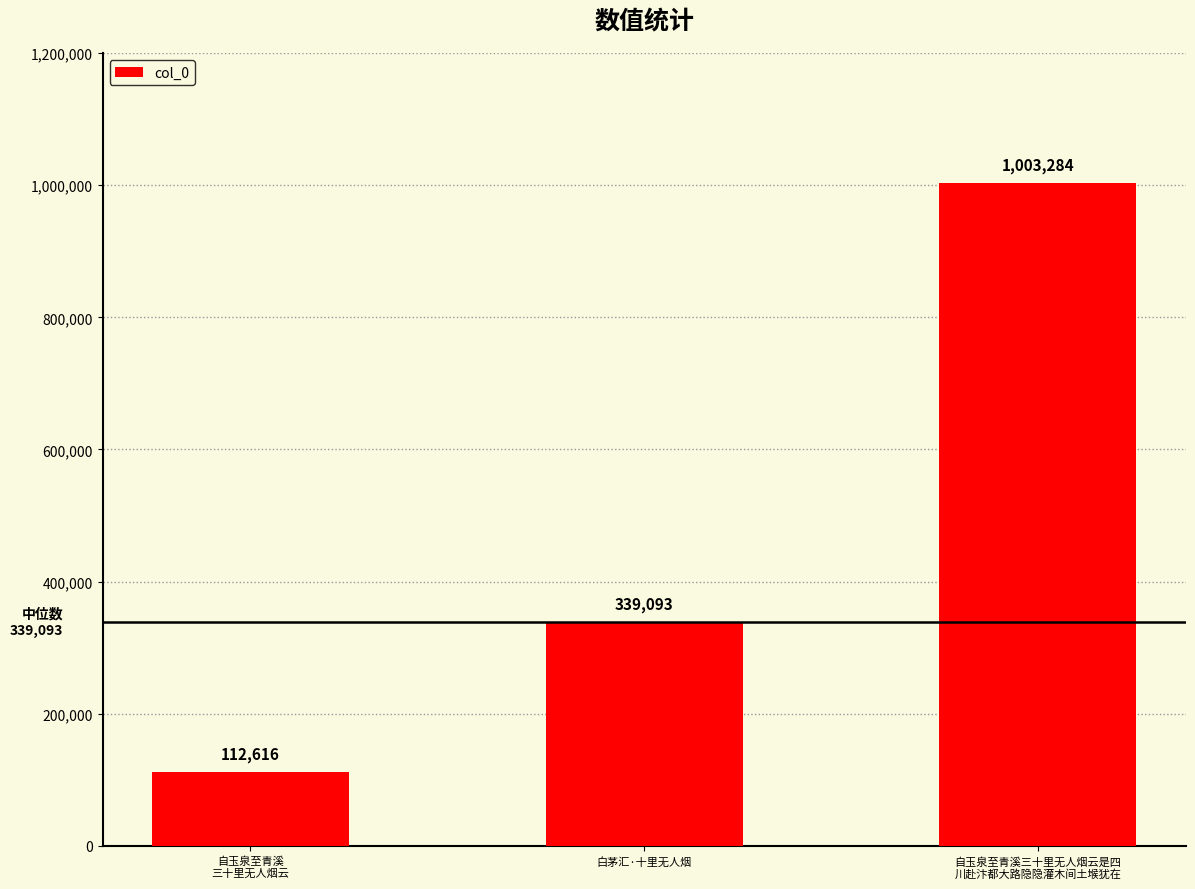

Reading left to right, what are all the values shown in this chart?

自玉泉至青溪
三十里无人烟云=112616	白茅汇·十里无人烟=339093	自玉泉至青溪三十里无人烟云是四
川赴汴都大路隐隐灌木间土堠犹在=1003284